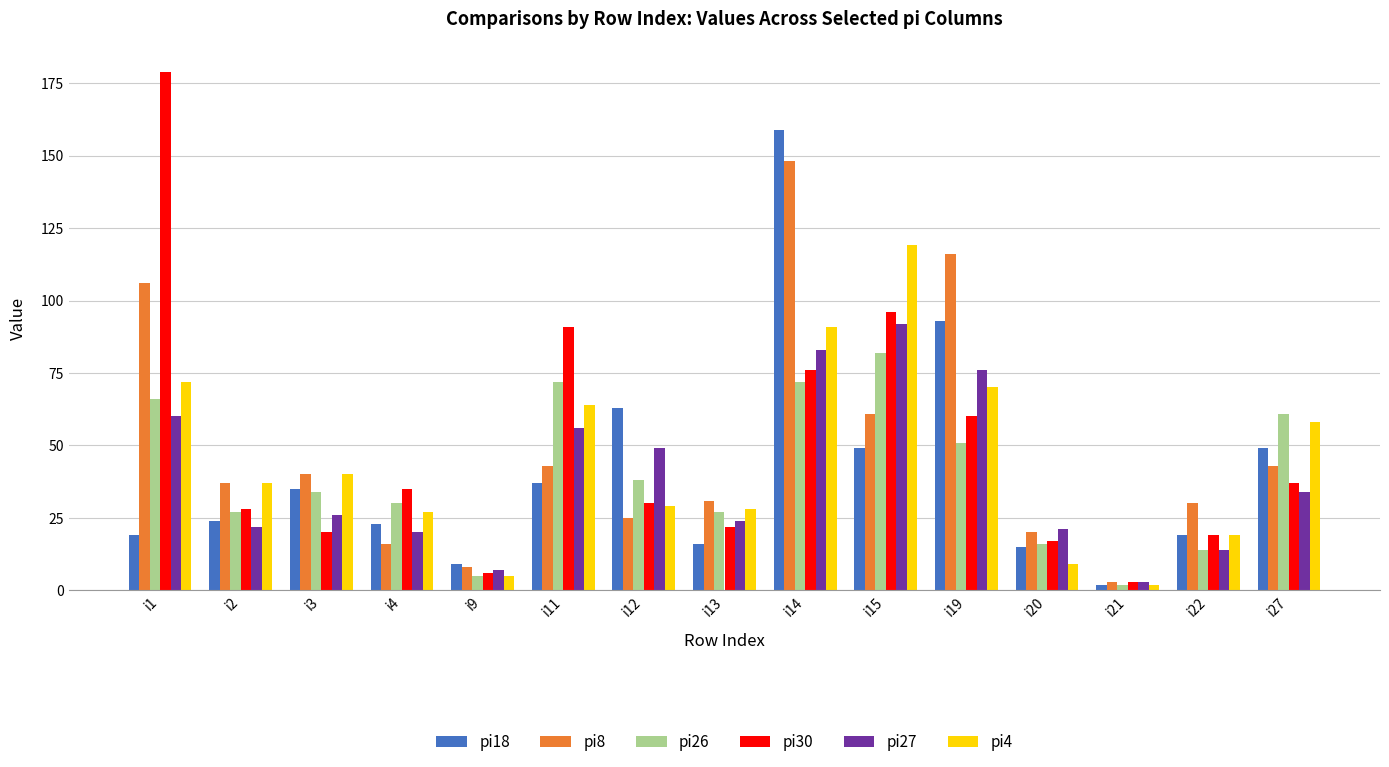

How many groups of bars are there?

15